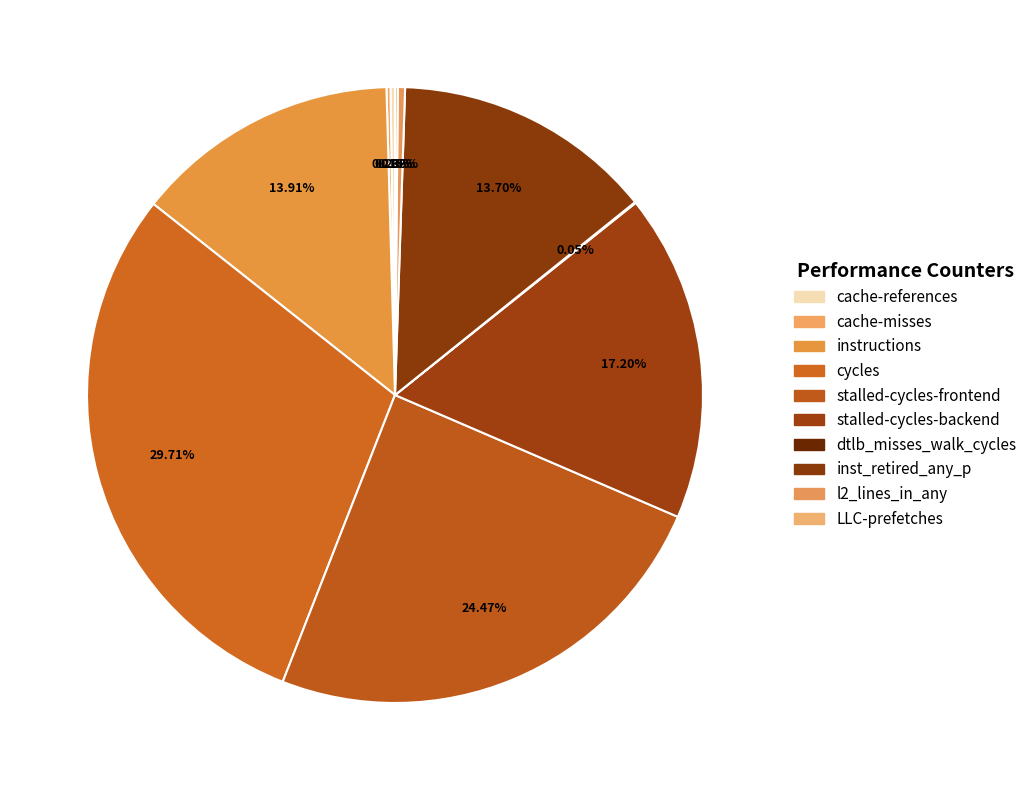

What is the change in value from stalled-cycles-frontend to LLC-prefetches?

-47547379878